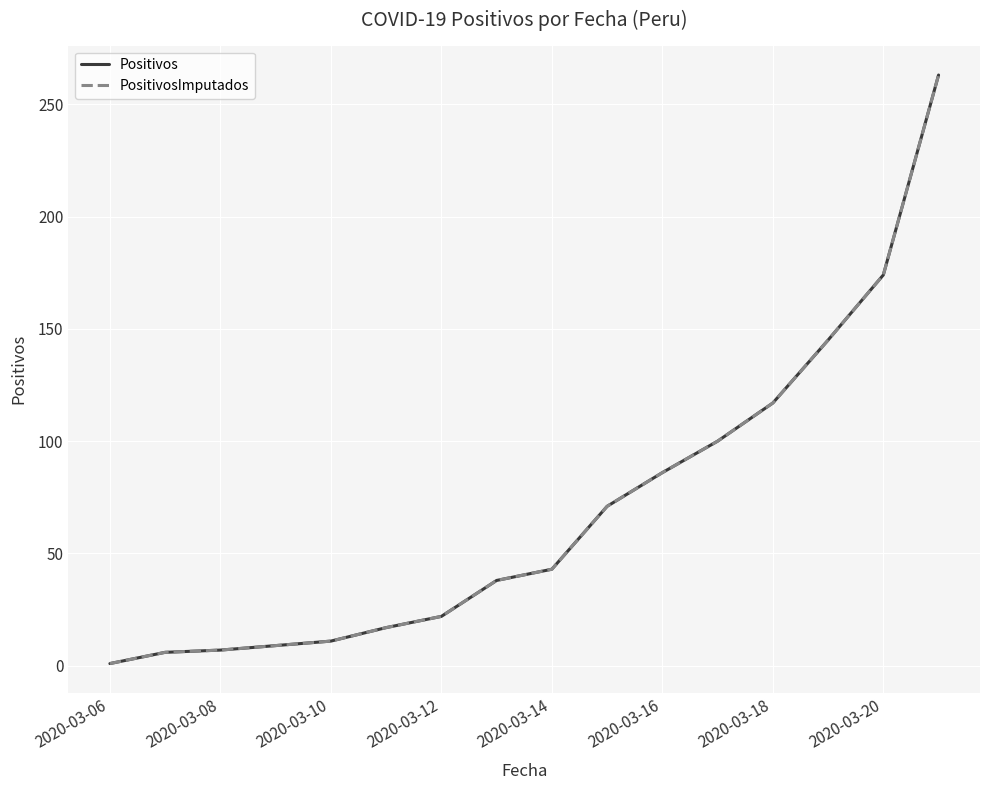

Does the chart have visible grid lines?

Yes